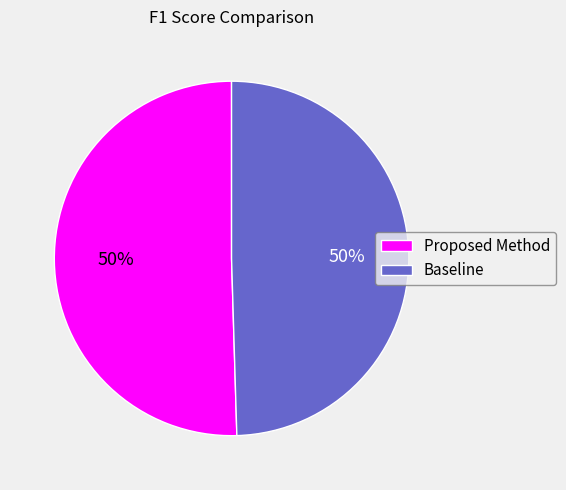

What is the ratio of the value at Proposed Method to the value at Baseline?

1.0